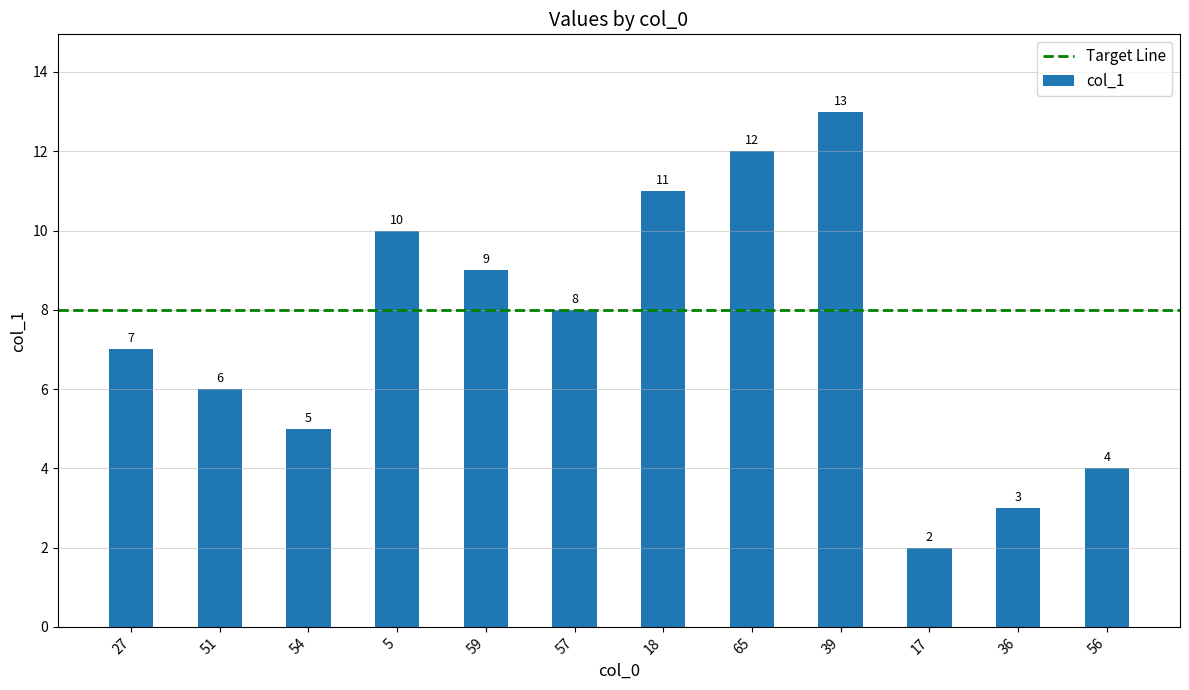

List the labels in order of value, largest first.

39, 65, 18, 5, 59, 57, 27, 51, 54, 56, 36, 17